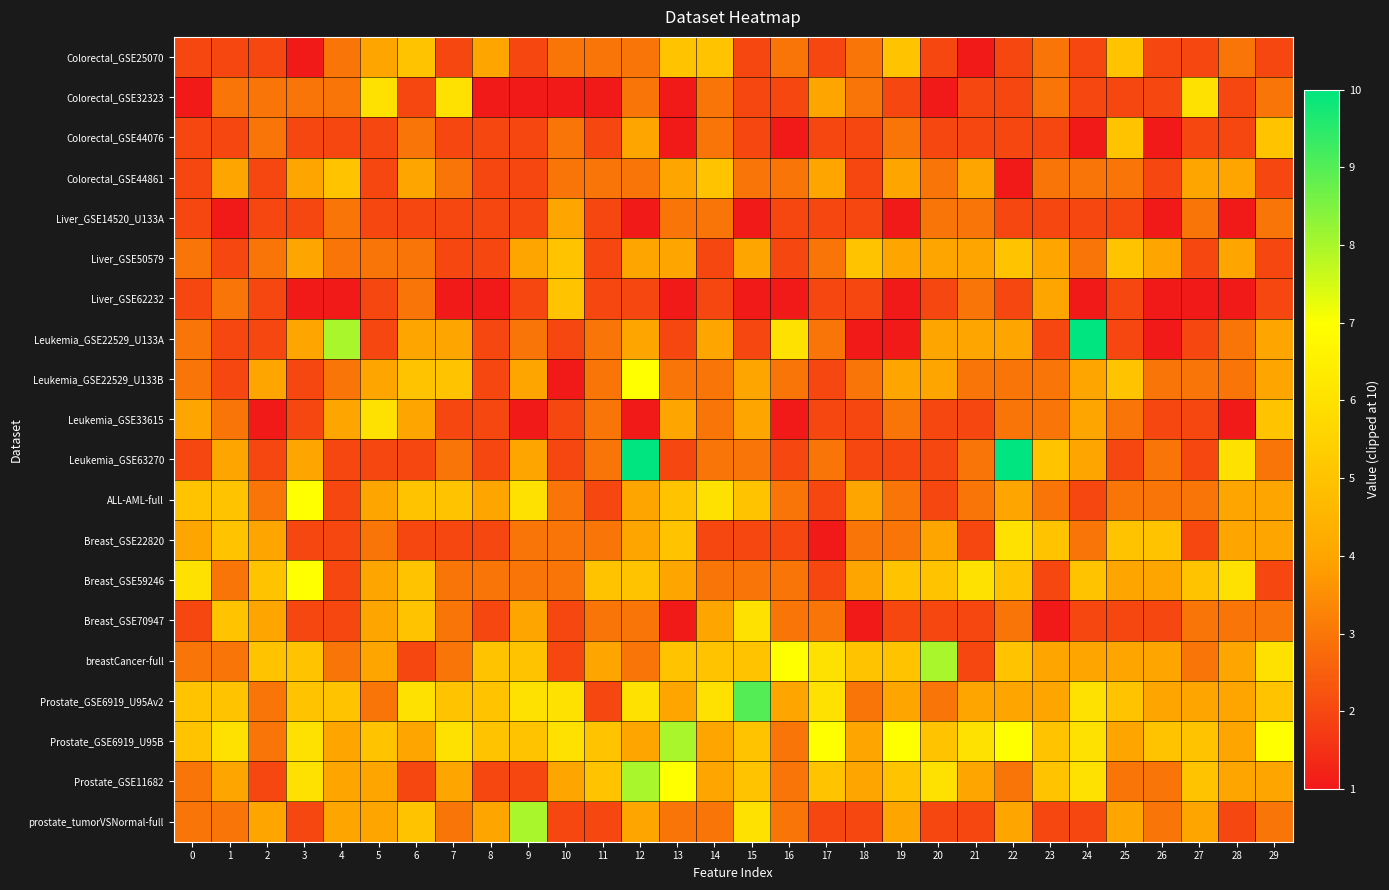

What is the spread (max minus min) of values at 28?

5